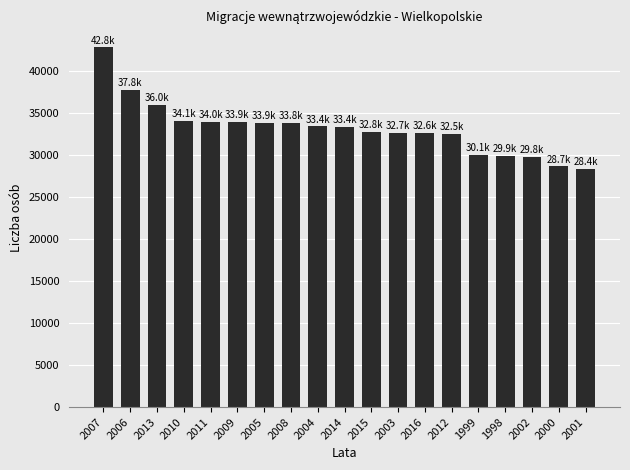

The value at 2001 is 50183. True or false?

False